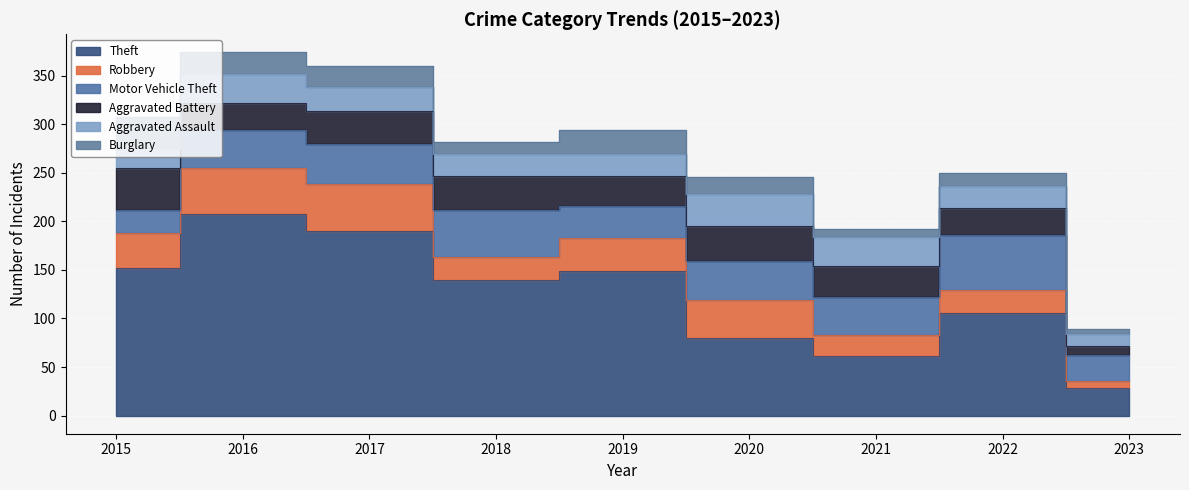

At how many categories does at least one series exceed 100?

6